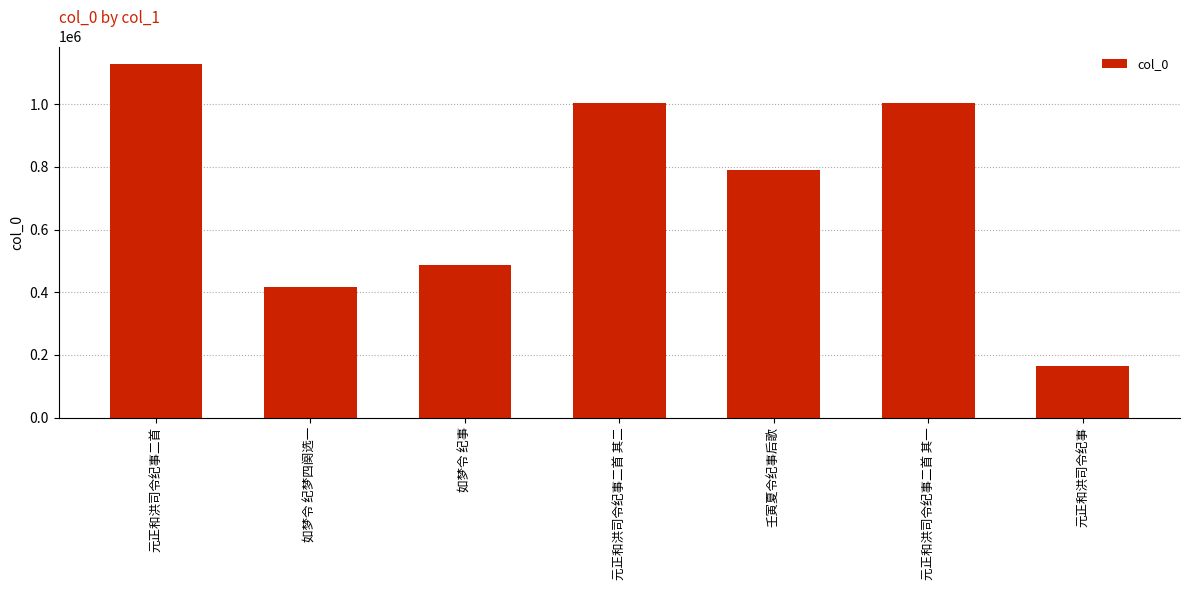

What is the ratio of the value at 元正和洪司令纪事二首 其一 to the value at 元正和洪司令纪事二首?

0.9